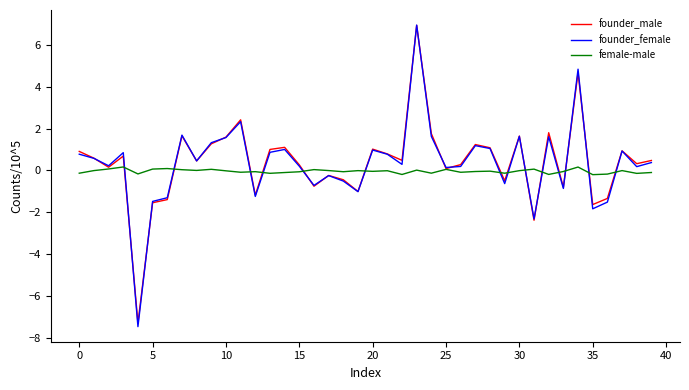

What is the smallest value displayed?

-7.5